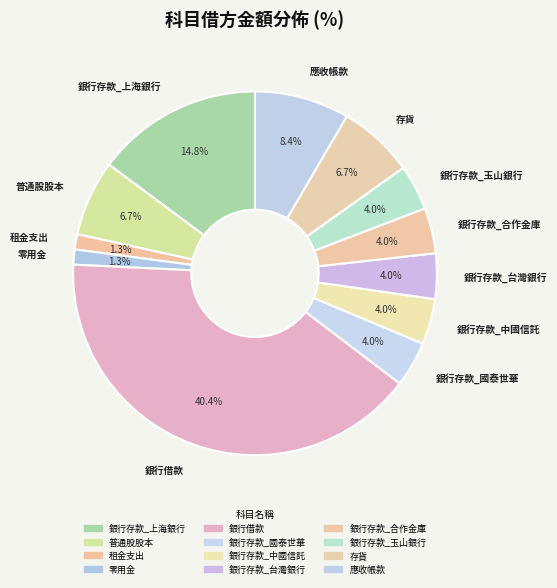

Between 銀行存款_台灣銀行 and 租金支出, which is larger?

銀行存款_台灣銀行